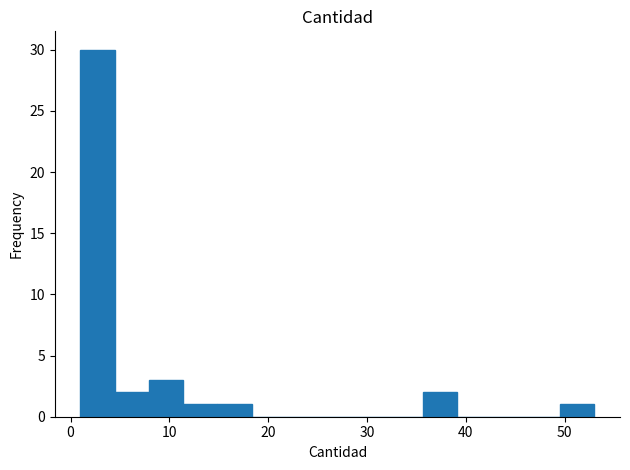

Around what value on the x-axis is the tallest bar? Give the approximate position of its centre, as read against the axis.

3